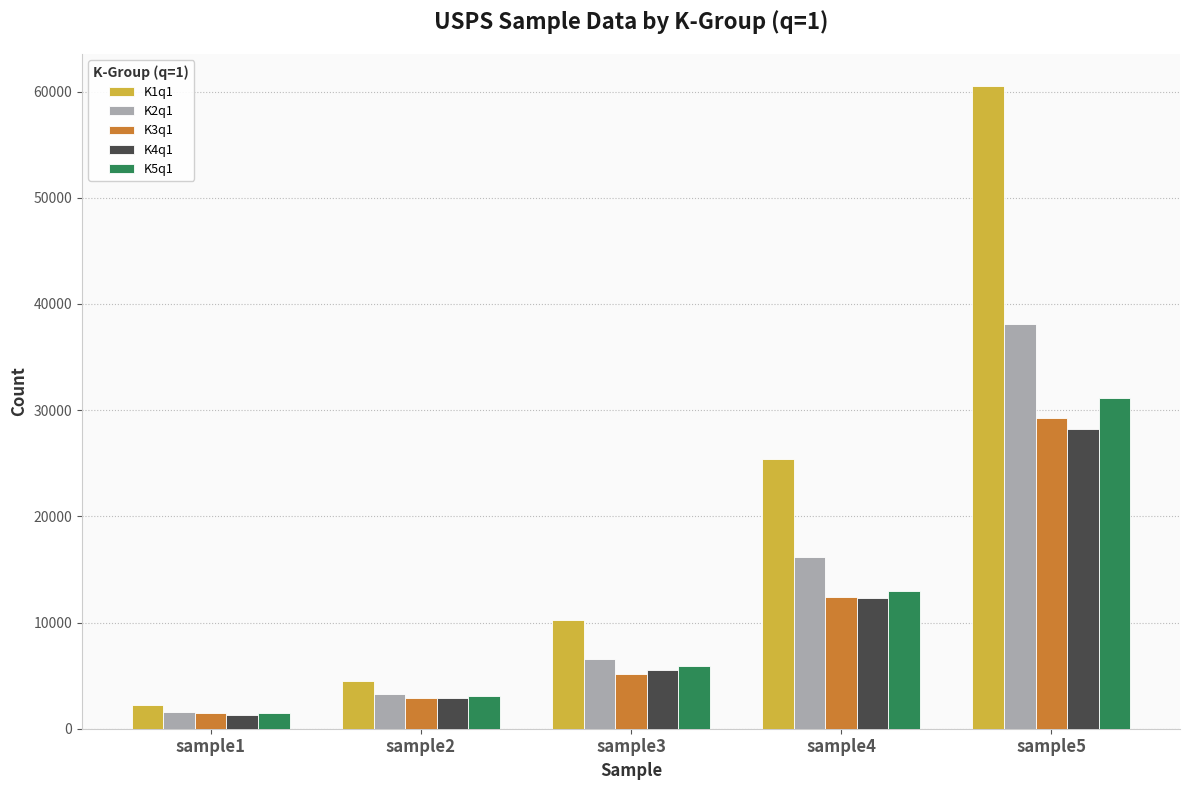

What is the difference between the K1q1 values at sample1 and sample4?

23250